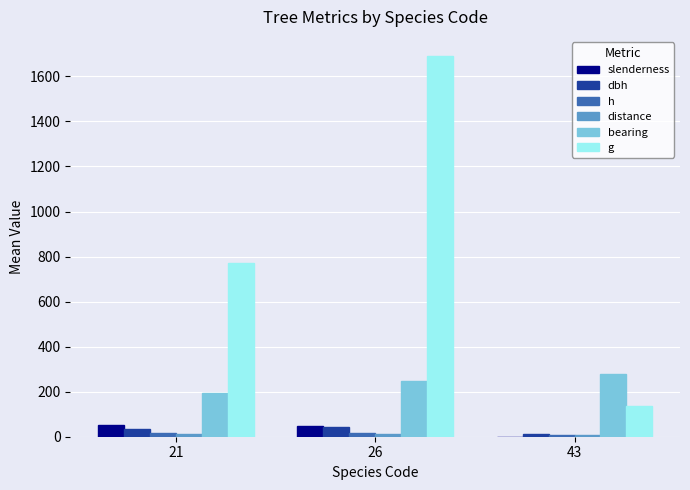

Which series changed the most between 26 and 43?

g